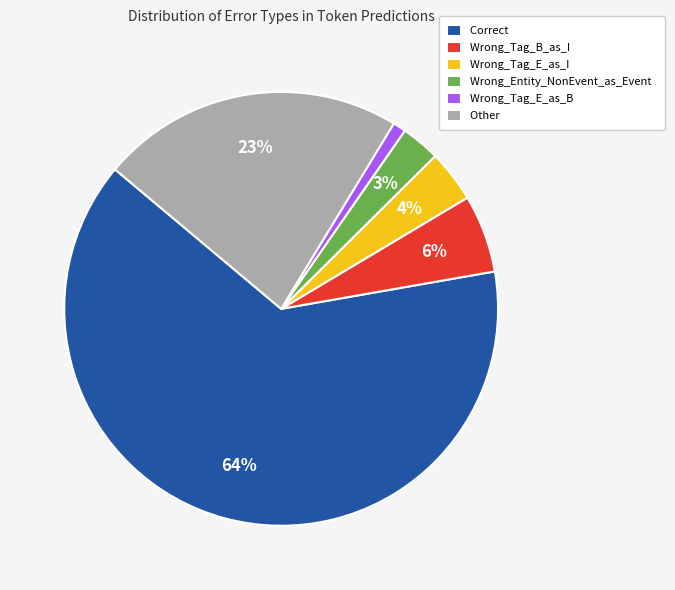

The Correct slice represents 64% of the pie. True or false?

True